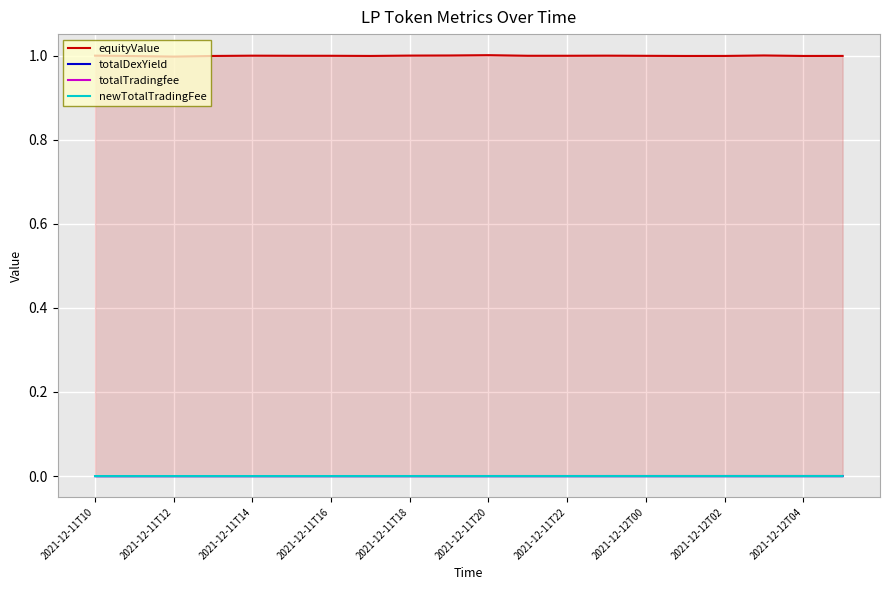

What are all the series names shown in the legend?

equityValue, totalDexYield, totalTradingfee, newTotalTradingFee